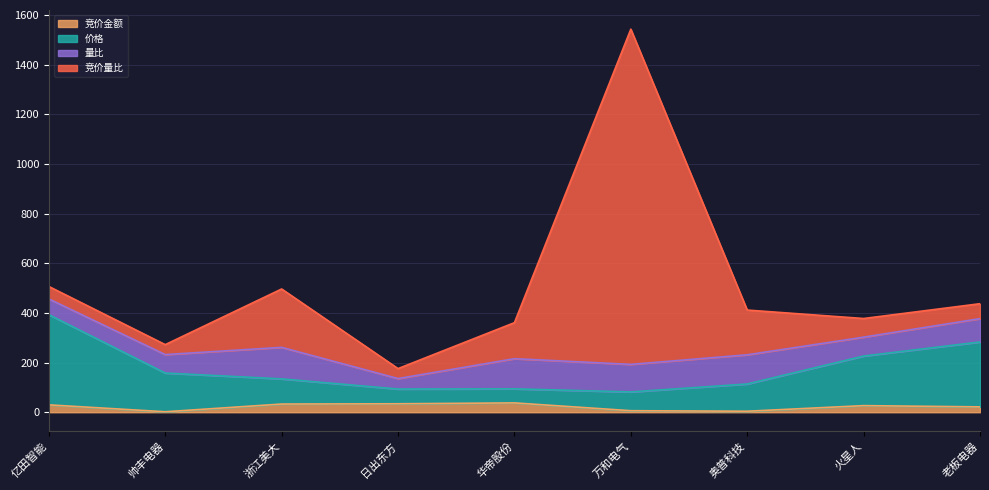

What are all the series names shown in the legend?

竞价金额, 价格, 量比, 竞价量比